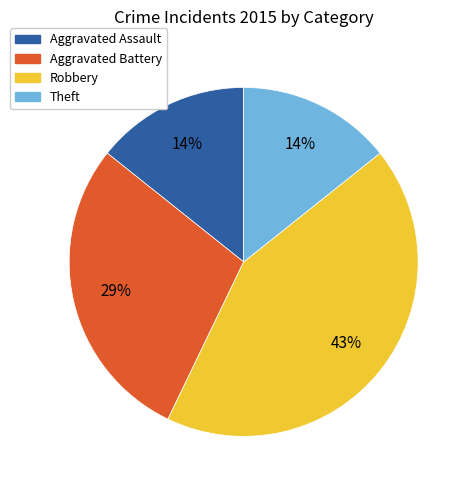

To the nearest percent, what percentage of the pie is Robbery?

43%